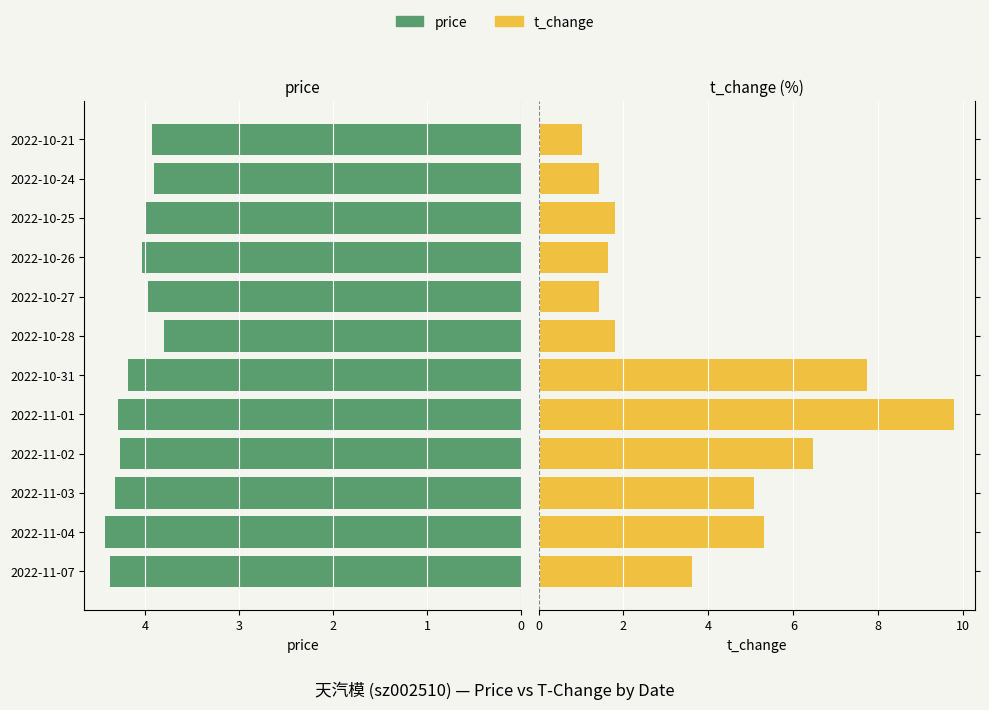

The t_change series shows 12.9 at 2022-11-01. True or false?

False